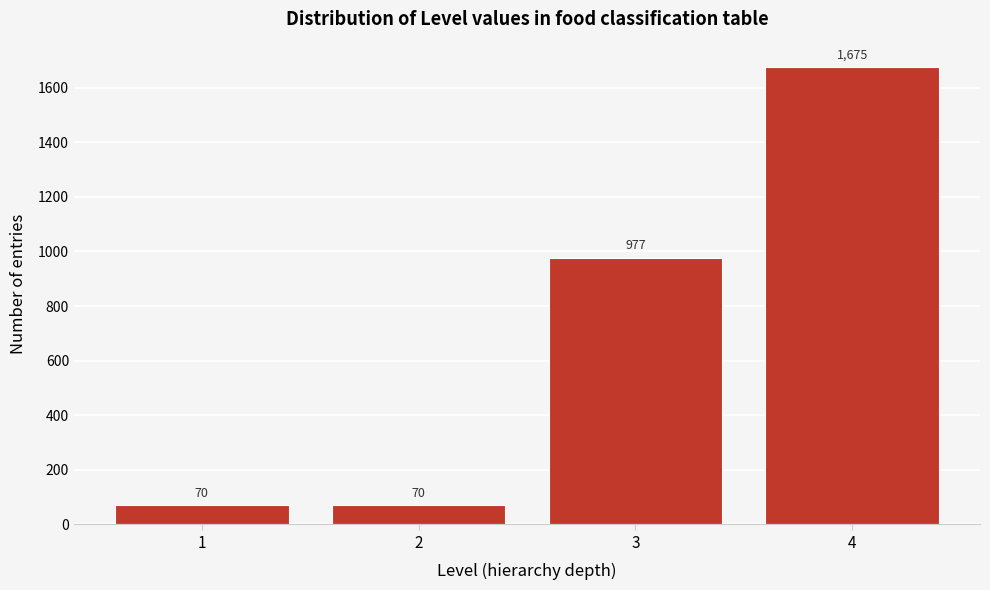

Reading left to right, transcribe all the data shown in this chart.

70	70	977	1675